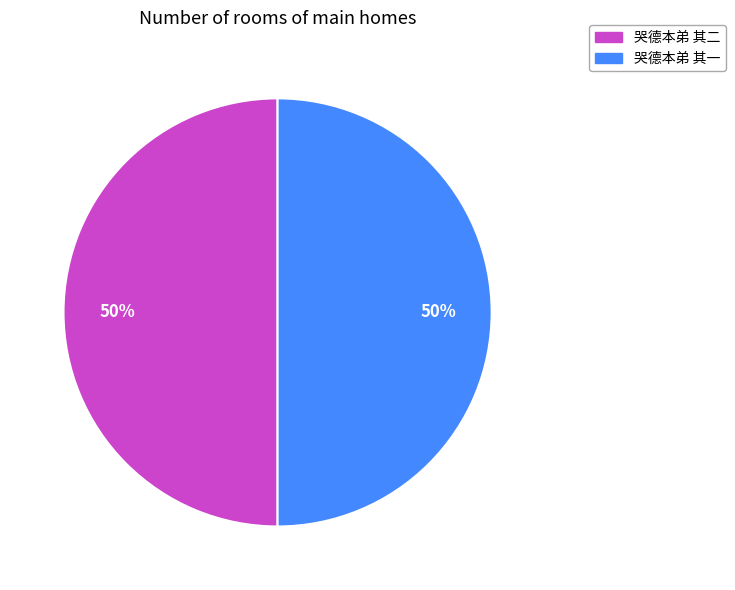

To the nearest percent, what is the average slice percentage?

50%